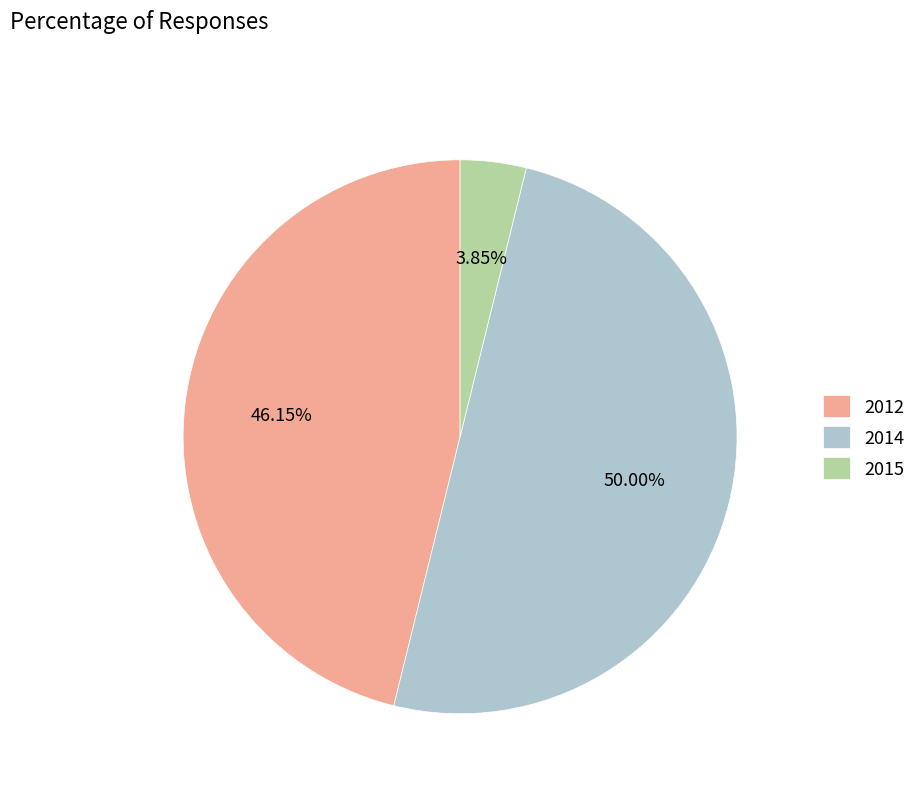

Is 2015 the majority of the pie?

No